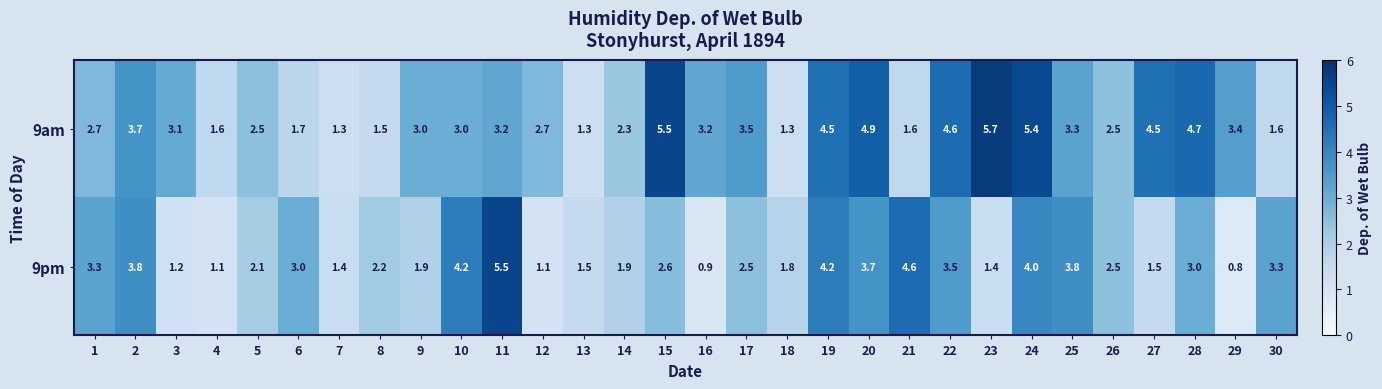

What is the difference between the maximum and minimum values in the 9am series?

4.4